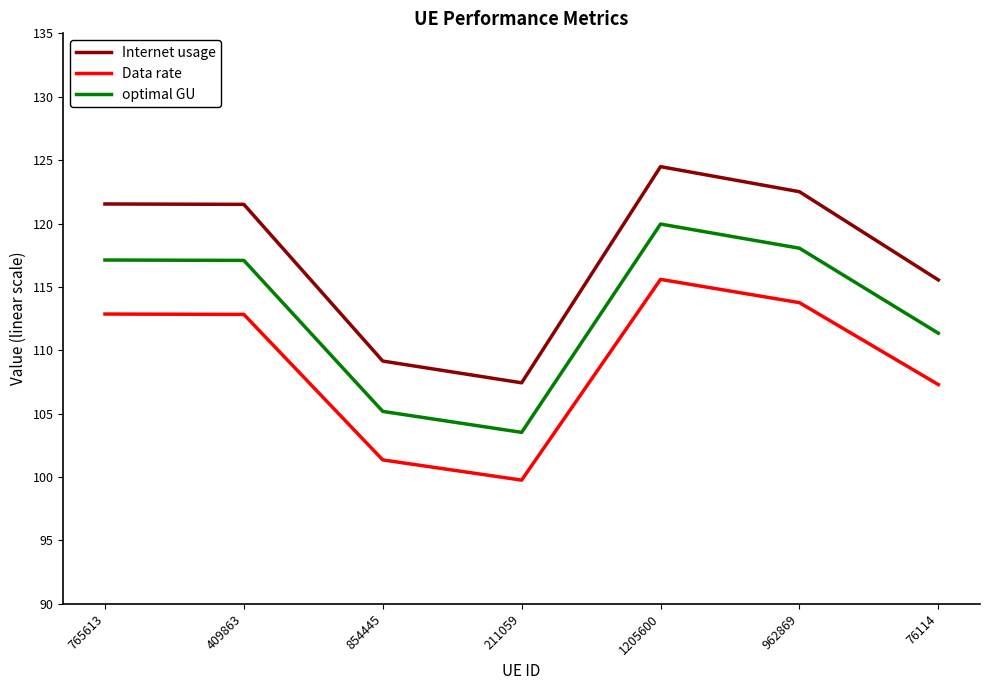

What position from the left is 962869?

6